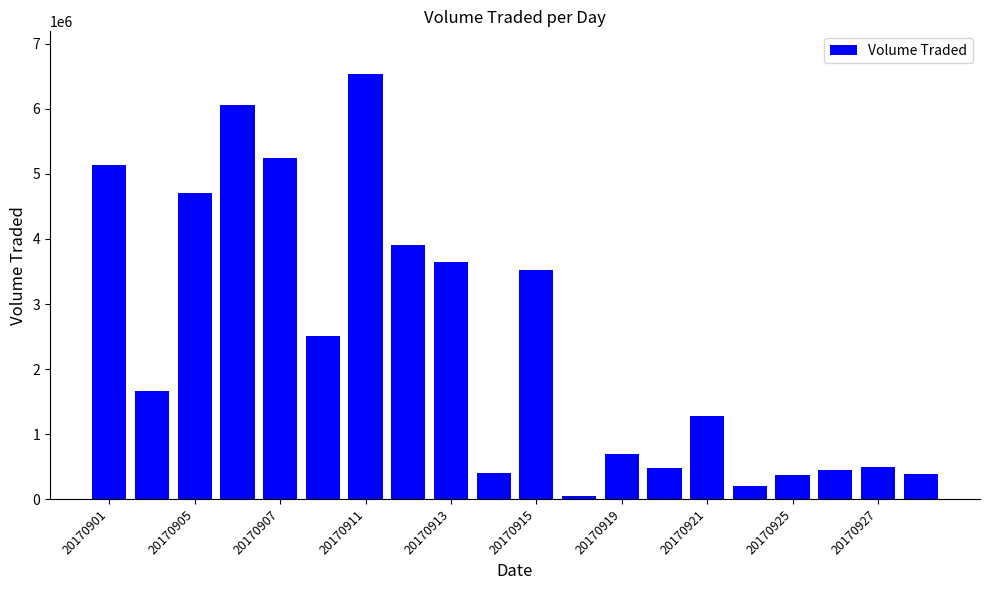

How many categories are shown in the chart?

20